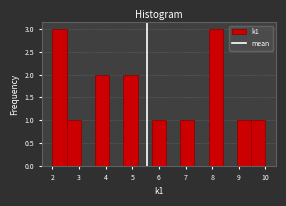

Reading left to right, list every bar in this chart as the range it spans on the x-axis followed by its height. Neither the bar edges nor the heights are printed on the chart, so give them approximately, as read against the axes.

2.0 to 2.5: 3
2.5 to 3.1: 1
3.1 to 3.6: 0
3.6 to 4.1: 2
4.1 to 4.7: 0
4.7 to 5.2: 2
5.2 to 5.7: 0
5.7 to 6.3: 1
6.3 to 6.8: 0
6.8 to 7.3: 1
7.3 to 7.9: 0
7.9 to 8.4: 3
8.4 to 8.9: 0
8.9 to 9.5: 1
9.5 to 10.0: 1